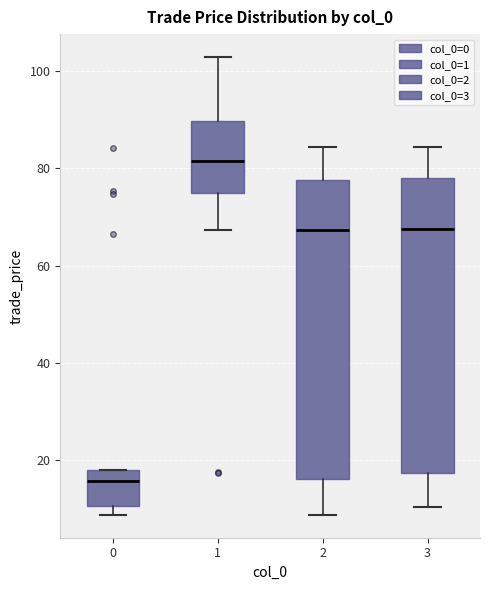

Reading left to right, transcribe this box plot: for each box, give where its median line is, the range the box spans, and where its two whiskers end, as read against the y-axis. The values are not printed on the chart, so give them approximately, as read against the axis.

0: median 16, box 10 to 18, whiskers 8 to 18
1: median 82, box 74 to 90, whiskers 68 to 102
2: median 68, box 16 to 78, whiskers 8 to 84
3: median 68, box 18 to 78, whiskers 10 to 84